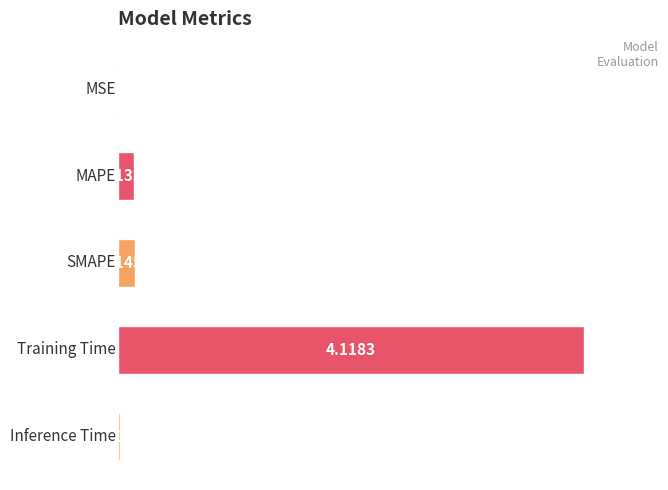

What is the sum of all values?

4.4